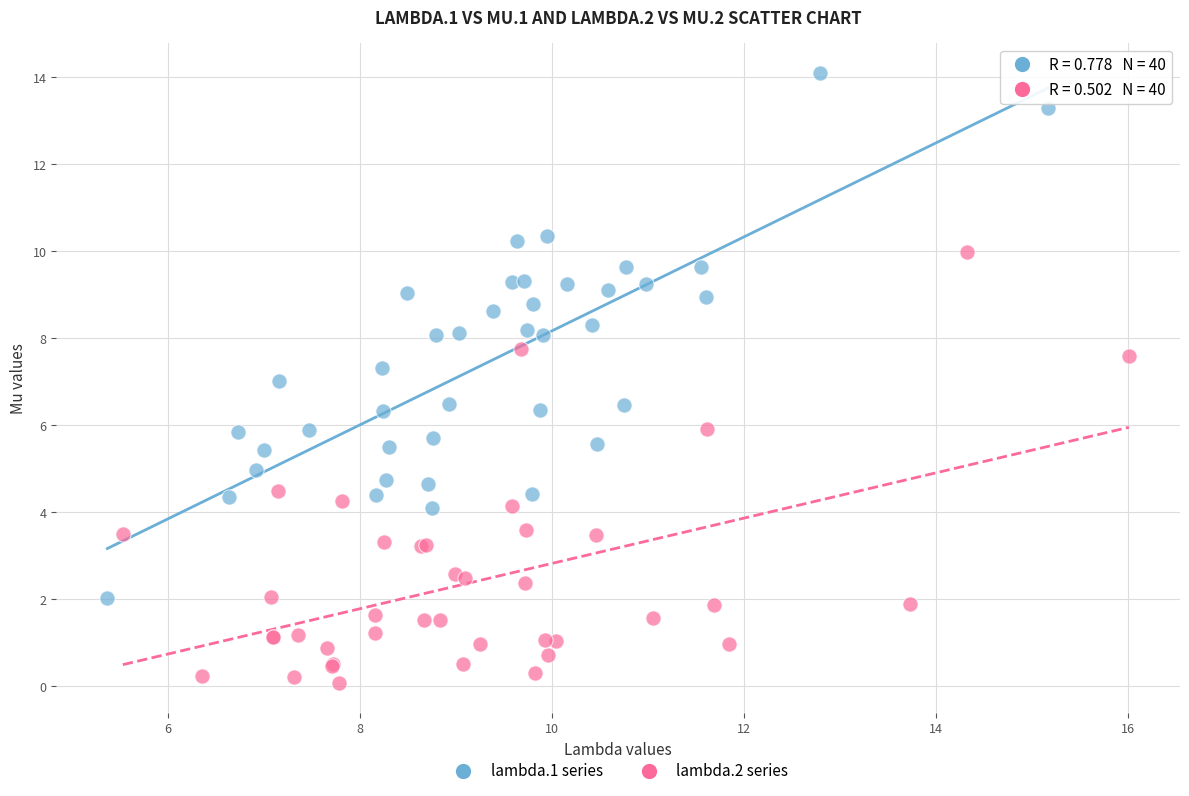

Which series reaches the maximum Y coordinate?

lambda.1 series